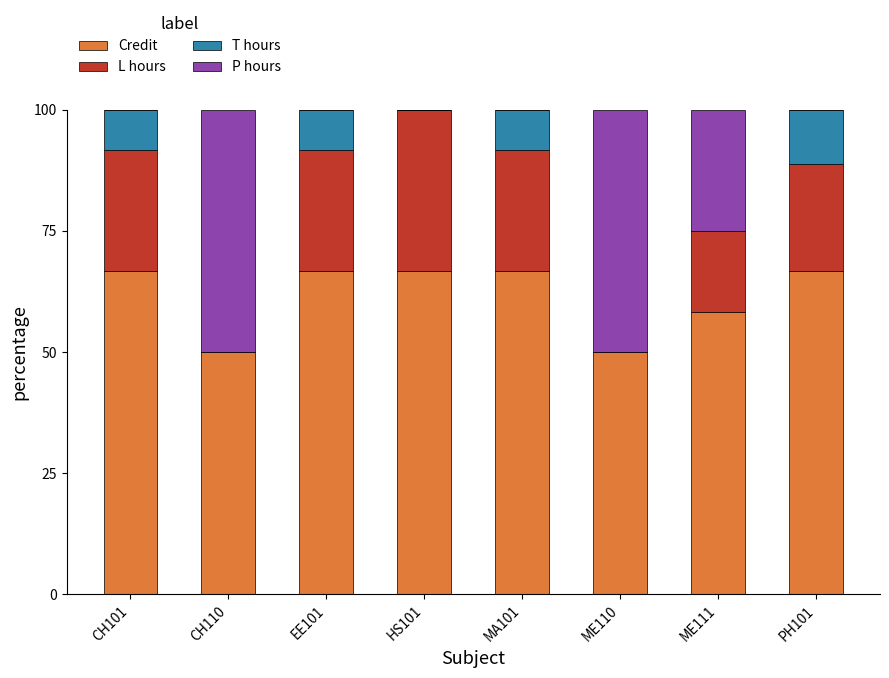

What is the maximum value for Credit?

66.7